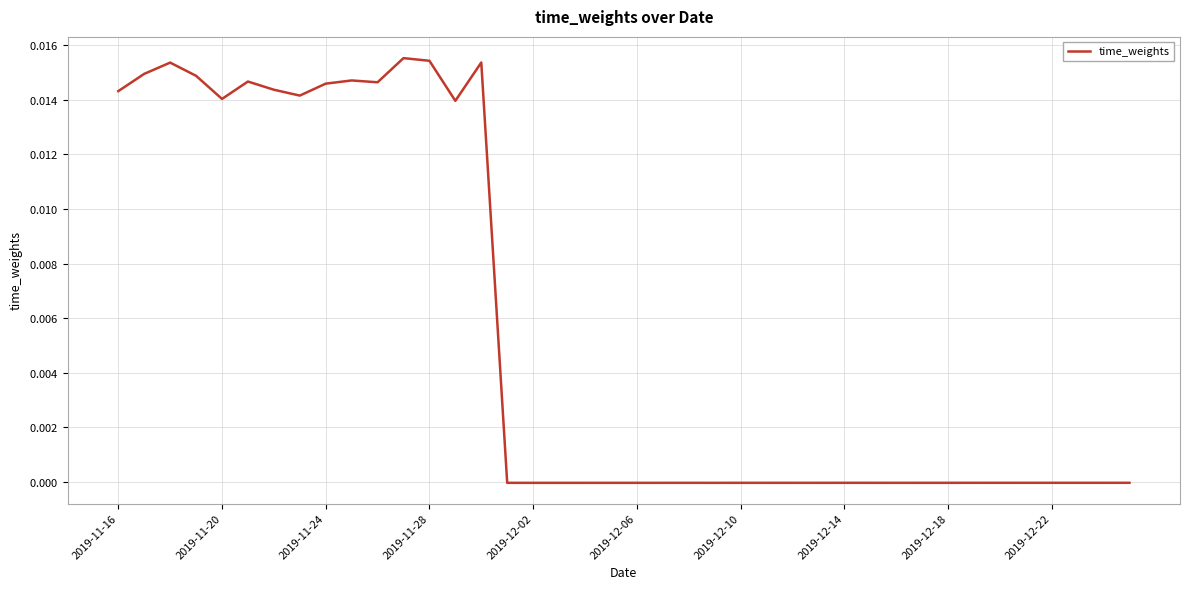

Does the chart display data point markers on the line(s)?

No